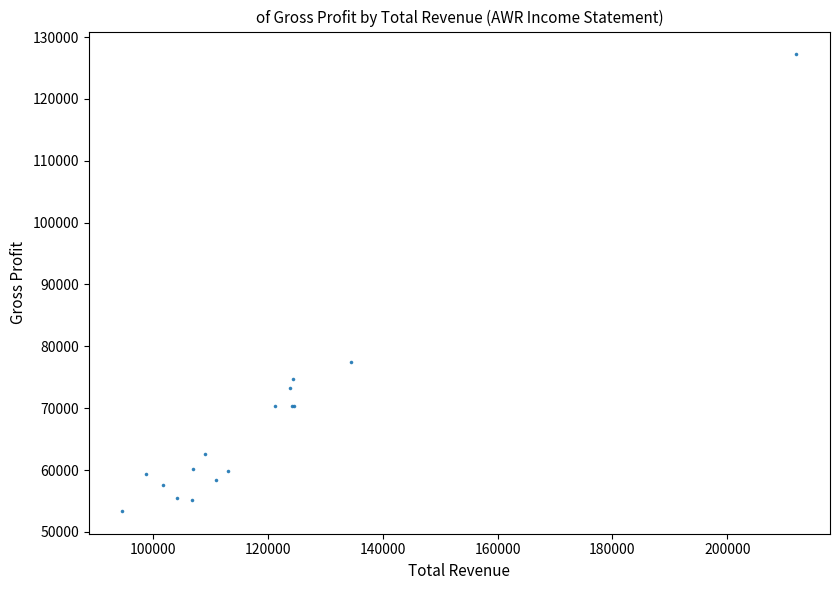

What Y value in the scatter plot is closest to 90300?

77500